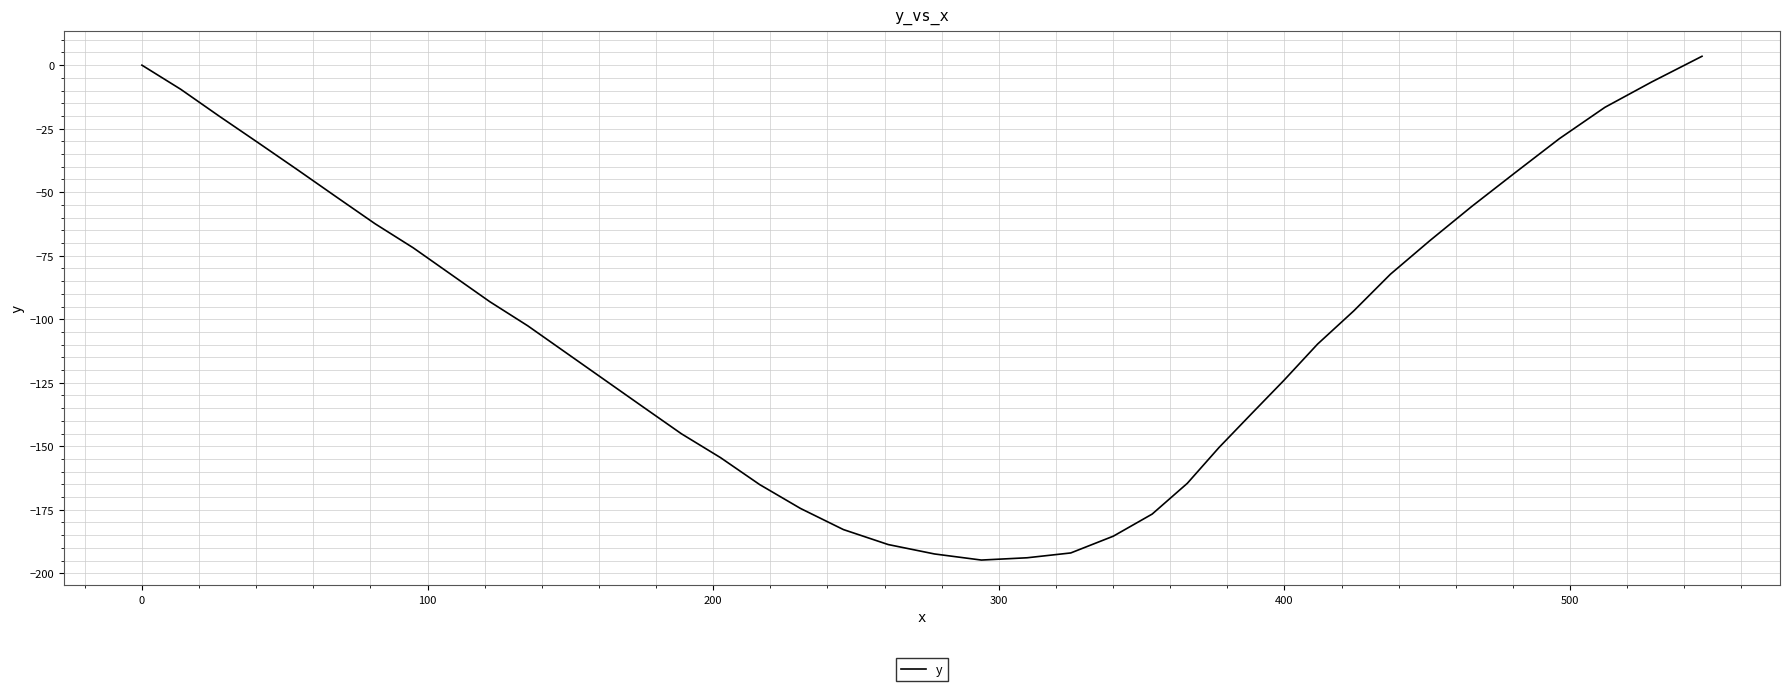

What is the minimum value shown in the chart?

-194.8